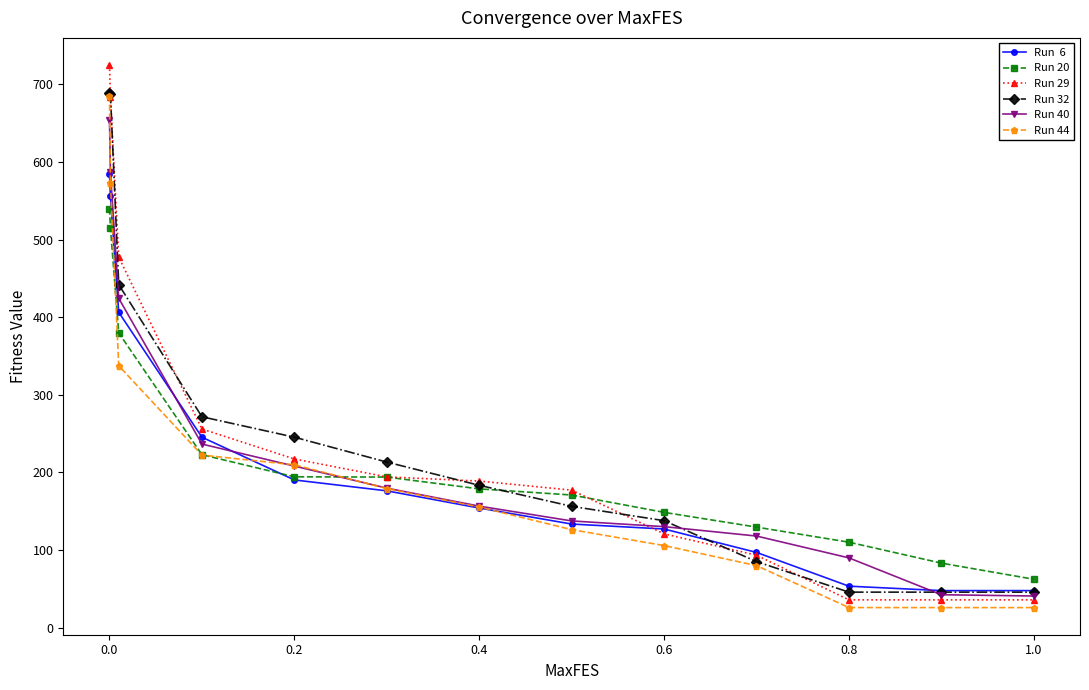

What is the smallest value displayed?

25.9